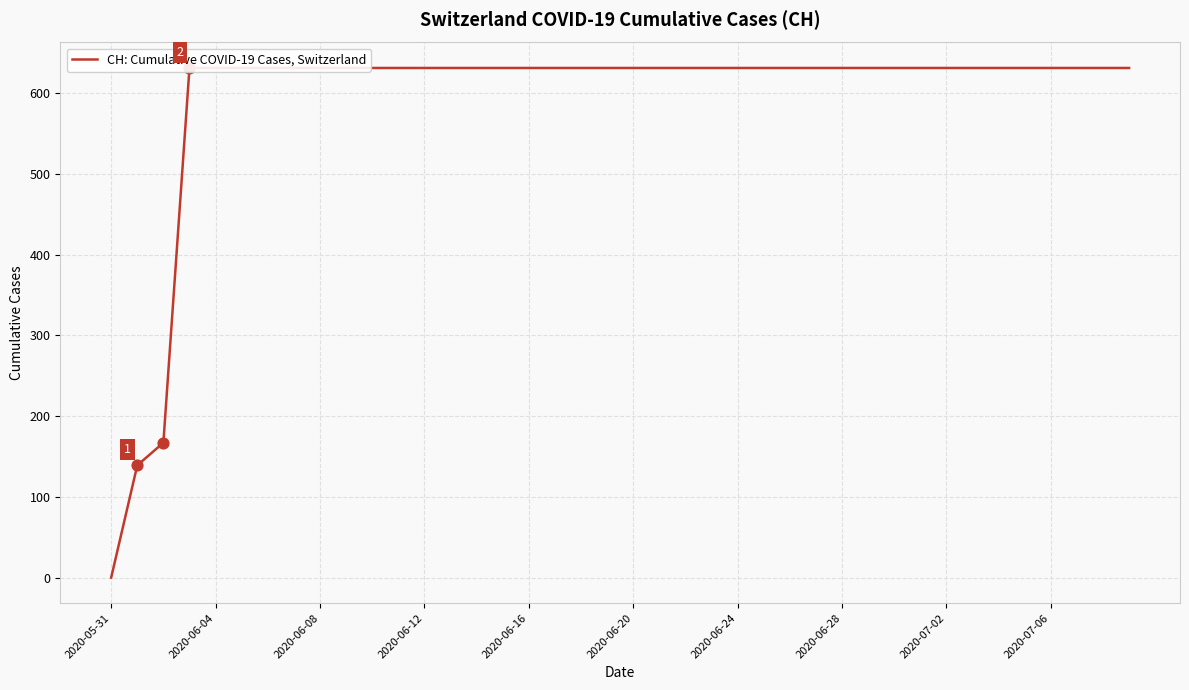

What is the ratio of the value at 2020-06-28 to the value at 29?

1.0